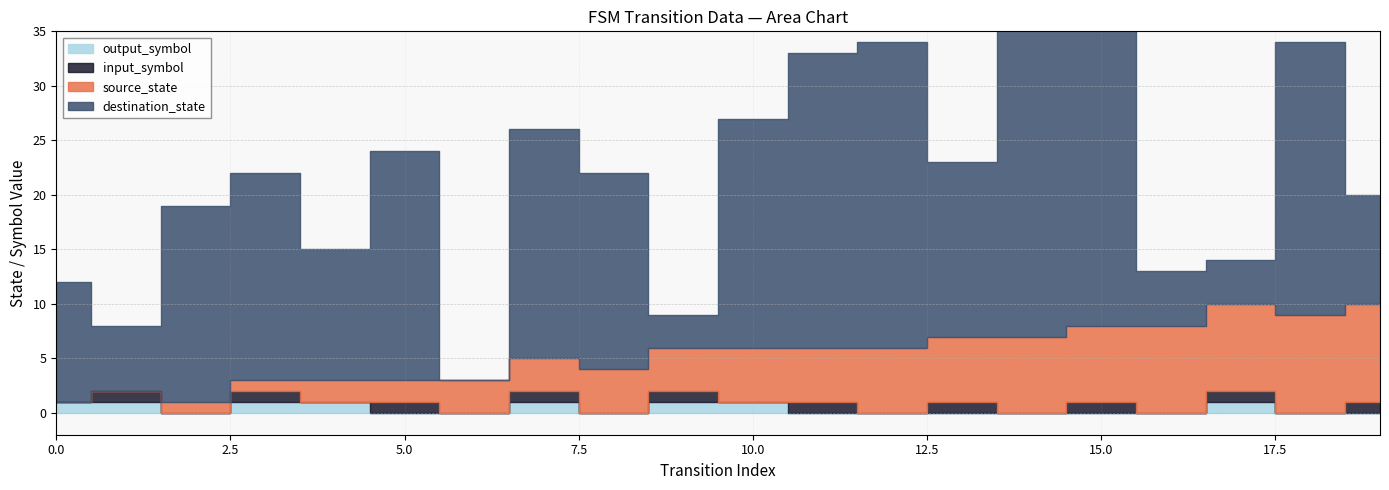

True or false: destination_state and input_symbol cross at least once.

False